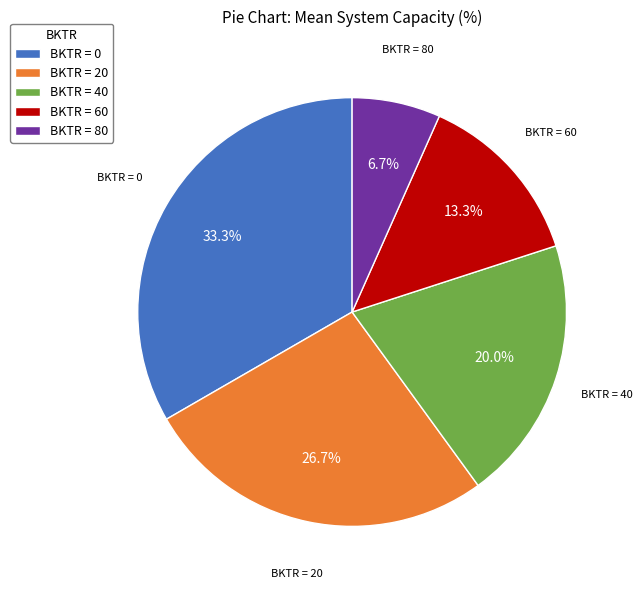

Is there any slice that represents more than half of the pie?

No